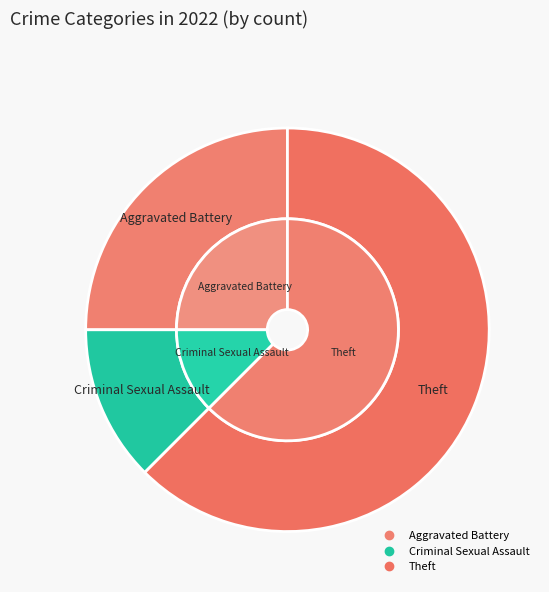

Is it true that Aggravated Battery is 12% of the pie?

False